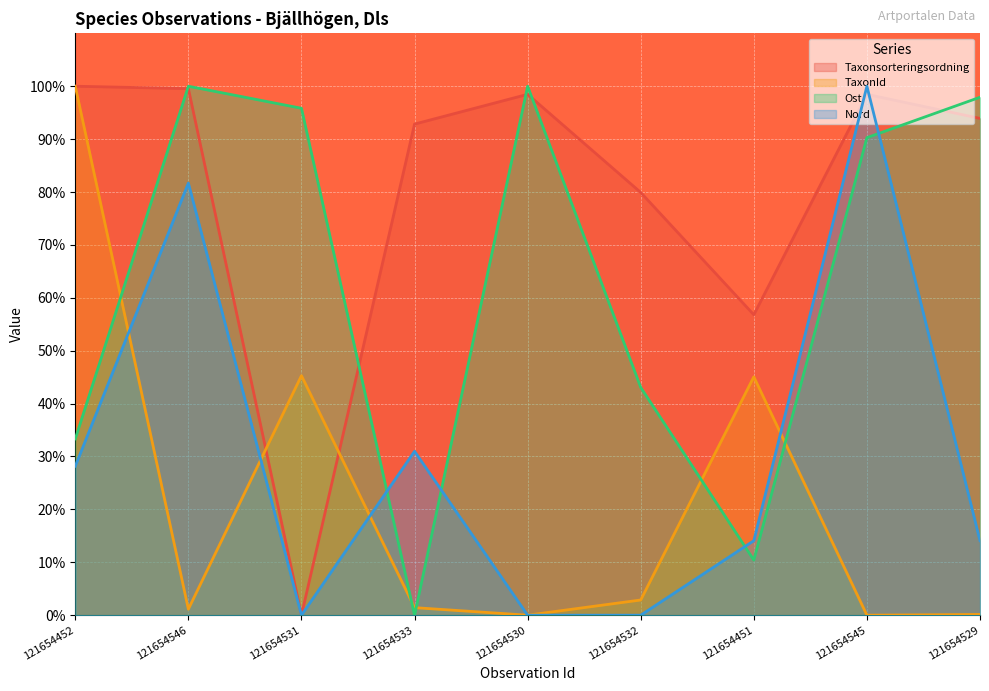

How many times do Taxonsorteringsordning and TaxonId cross each other?

2